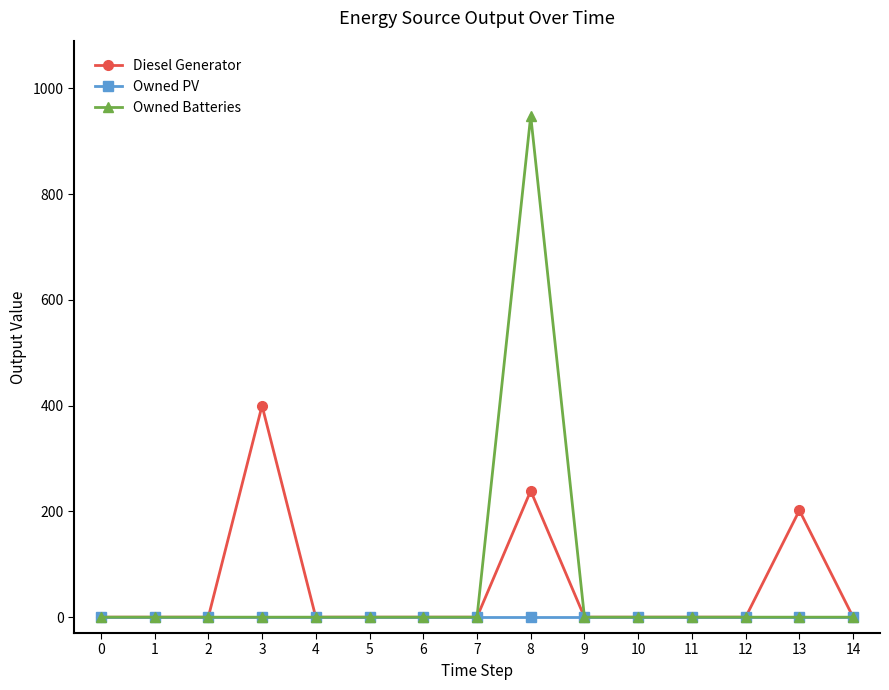

The Owned Batteries series shows 0 at 11. True or false?

True